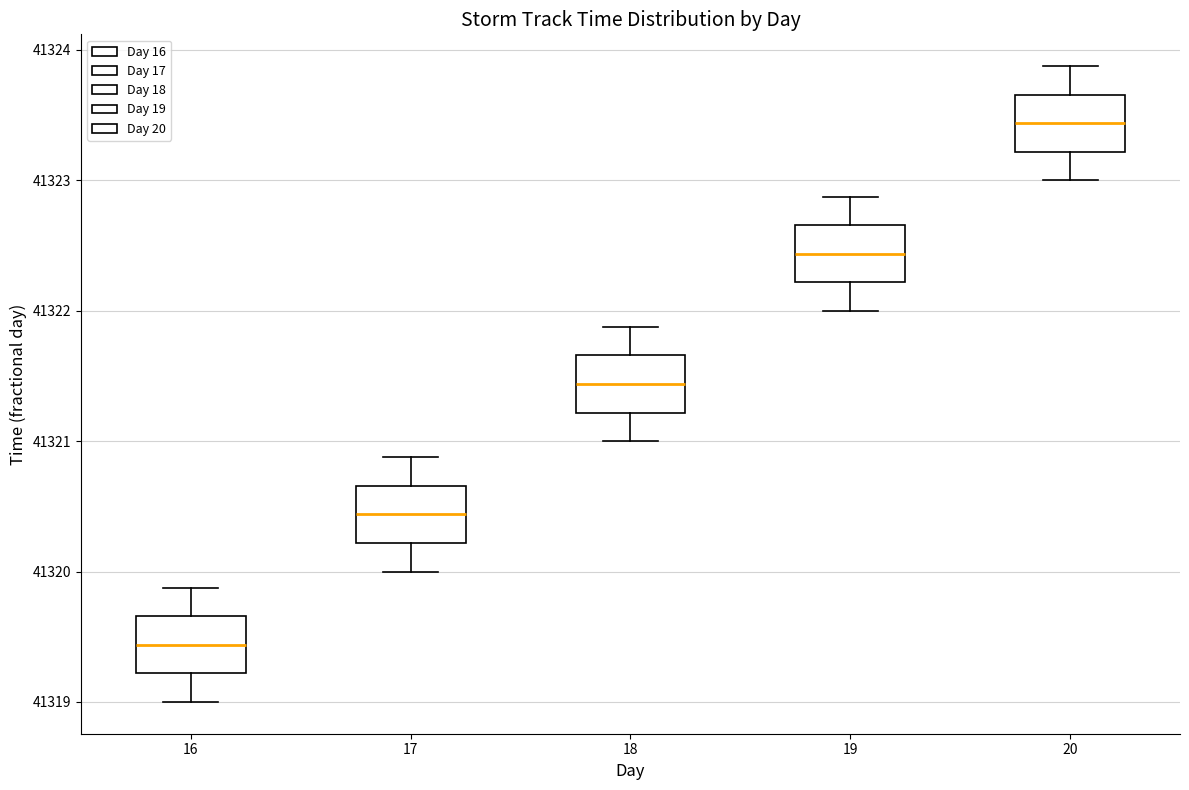

Reading left to right, transcribe this box plot: for each box, give where its median line is, the range the box spans, and where its two whiskers end, as read against the y-axis. The values are not printed on the chart, so give them approximately, as read against the axis.

16: median 41319.4, box 41319.2 to 41319.7, whiskers 41319.0 to 41319.9
17: median 41320.4, box 41320.2 to 41320.7, whiskers 41320.0 to 41320.9
18: median 41321.4, box 41321.2 to 41321.7, whiskers 41321.0 to 41321.9
19: median 41322.4, box 41322.2 to 41322.7, whiskers 41322.0 to 41322.9
20: median 41323.4, box 41323.2 to 41323.7, whiskers 41323.0 to 41323.9